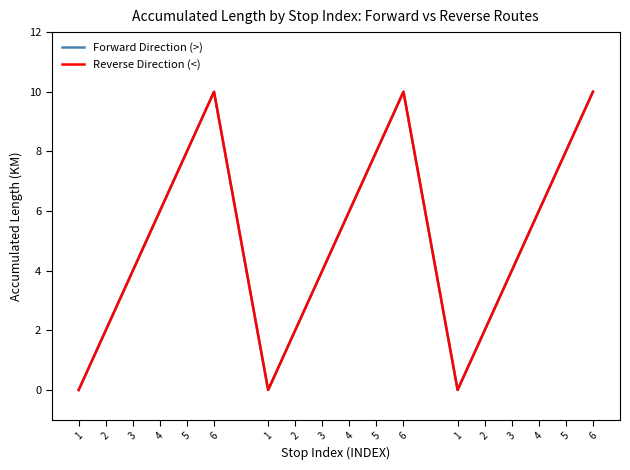

Where is Reverse Direction (<) nearest to the value 5?

3